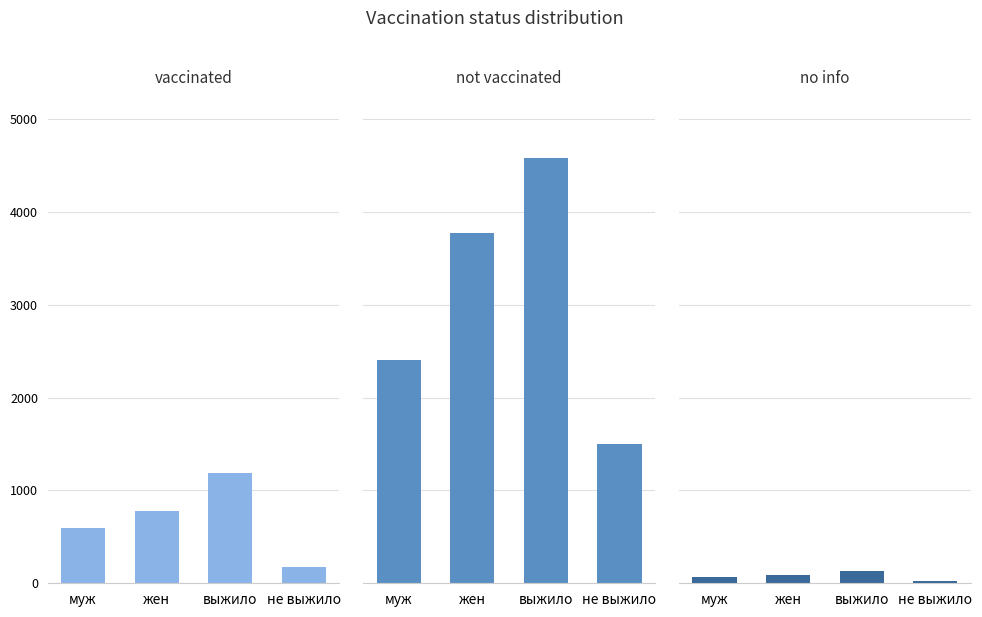

How many data points in vaccinated are above 779?

1